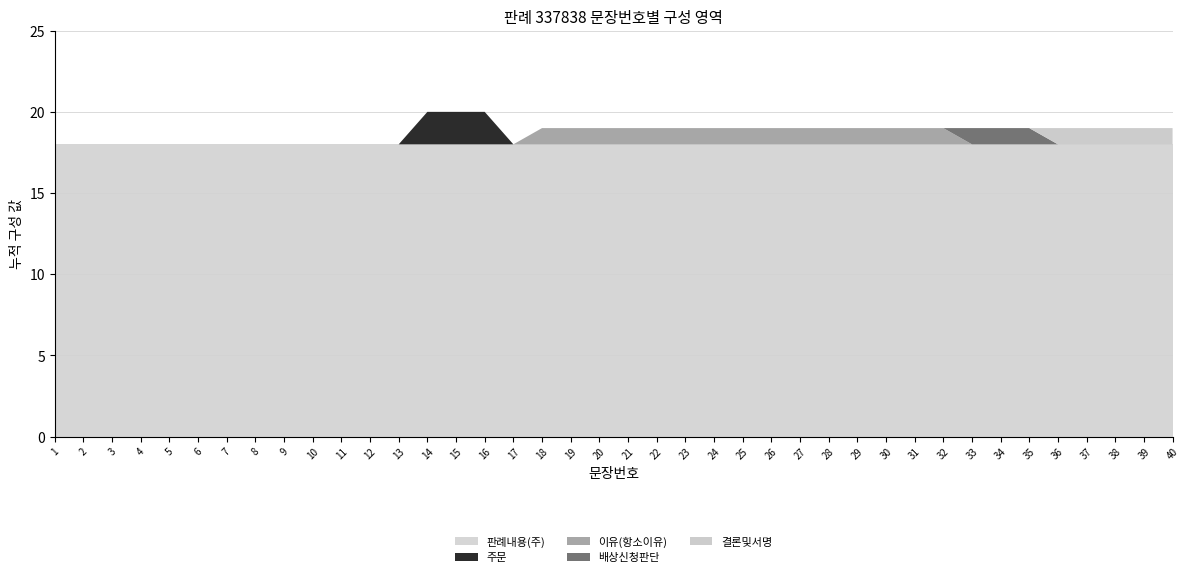

Reading right to left, extract all data points from this chart.

판례내용(주): 40=18	39=18	38=18	37=18	36=18	35=18	34=18	33=18	32=18	31=18	30=18	29=18	28=18	27=18	26=18	25=18	24=18	23=18	22=18	21=18	20=18	19=18	18=18	17=18	16=18	15=18	14=18	13=18	12=18	11=18	10=18	9=18	8=18	7=18	6=18	5=18	4=18	3=18	2=18	1=18
주문: 40=0	39=0	38=0	37=0	36=0	35=0	34=0	33=0	32=0	31=0	30=0	29=0	28=0	27=0	26=0	25=0	24=0	23=0	22=0	21=0	20=0	19=0	18=0	17=0	16=2	15=2	14=2	13=0	12=0	11=0	10=0	9=0	8=0	7=0	6=0	5=0	4=0	3=0	2=0	1=0
이유(항소이유): 40=0	39=0	38=0	37=0	36=0	35=0	34=0	33=0	32=1	31=1	30=1	29=1	28=1	27=1	26=1	25=1	24=1	23=1	22=1	21=1	20=1	19=1	18=1	17=0	16=0	15=0	14=0	13=0	12=0	11=0	10=0	9=0	8=0	7=0	6=0	5=0	4=0	3=0	2=0	1=0
배상신청판단: 40=0	39=0	38=0	37=0	36=0	35=1	34=1	33=1	32=0	31=0	30=0	29=0	28=0	27=0	26=0	25=0	24=0	23=0	22=0	21=0	20=0	19=0	18=0	17=0	16=0	15=0	14=0	13=0	12=0	11=0	10=0	9=0	8=0	7=0	6=0	5=0	4=0	3=0	2=0	1=0
결론및서명: 40=1	39=1	38=1	37=1	36=1	35=0	34=0	33=0	32=0	31=0	30=0	29=0	28=0	27=0	26=0	25=0	24=0	23=0	22=0	21=0	20=0	19=0	18=0	17=0	16=0	15=0	14=0	13=0	12=0	11=0	10=0	9=0	8=0	7=0	6=0	5=0	4=0	3=0	2=0	1=0